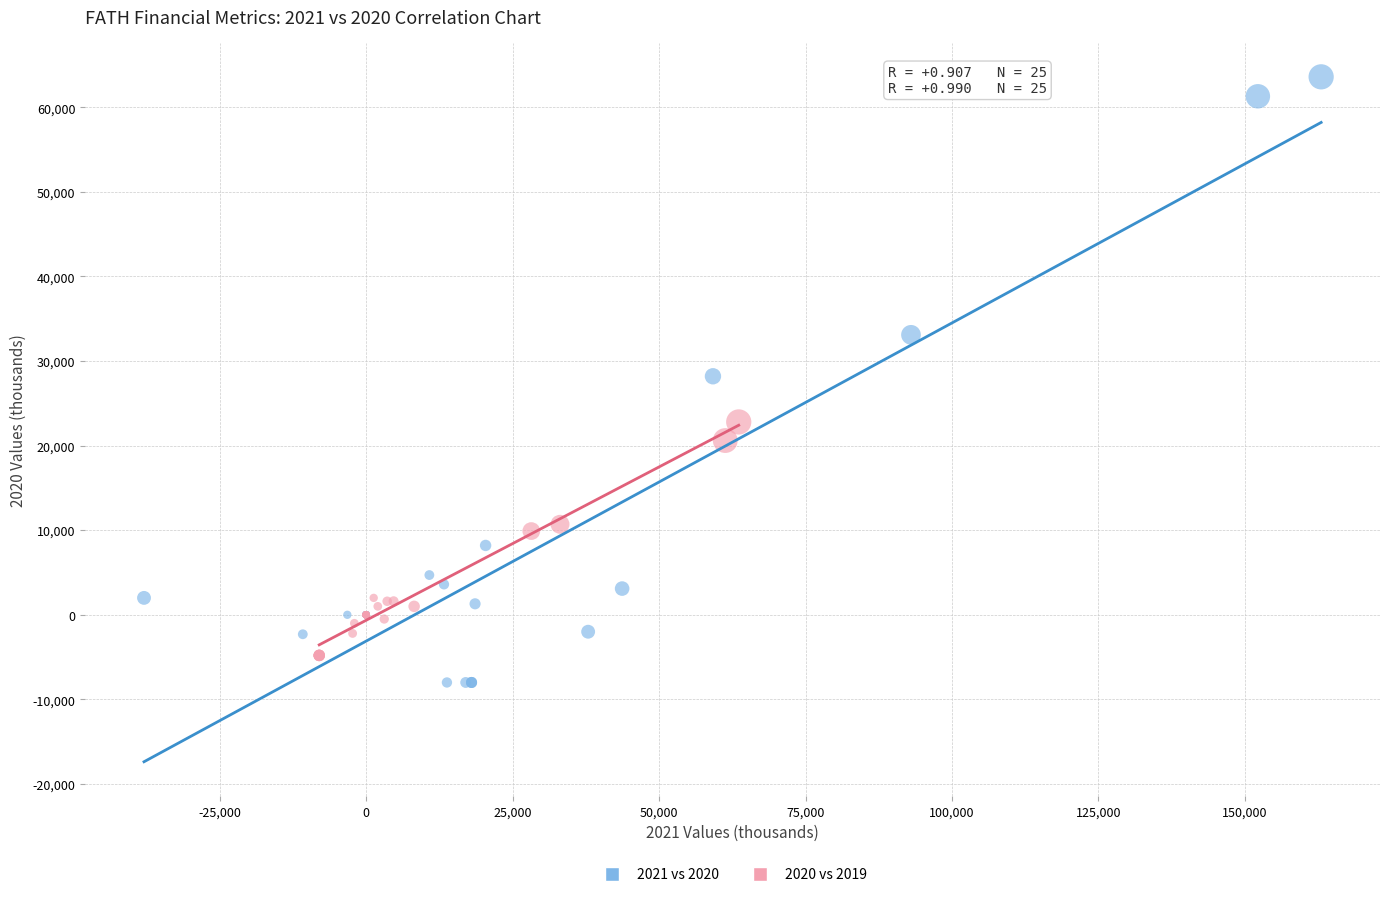

Which series has the largest Y range (max minus min)?

2021 vs 2020